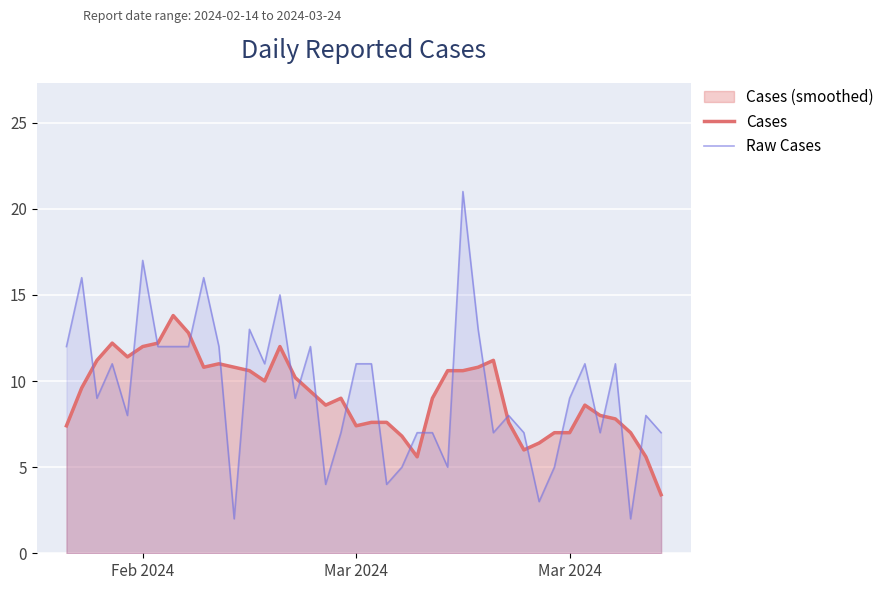

List the series in order of their peak value, highest first.

Raw Cases, Cases